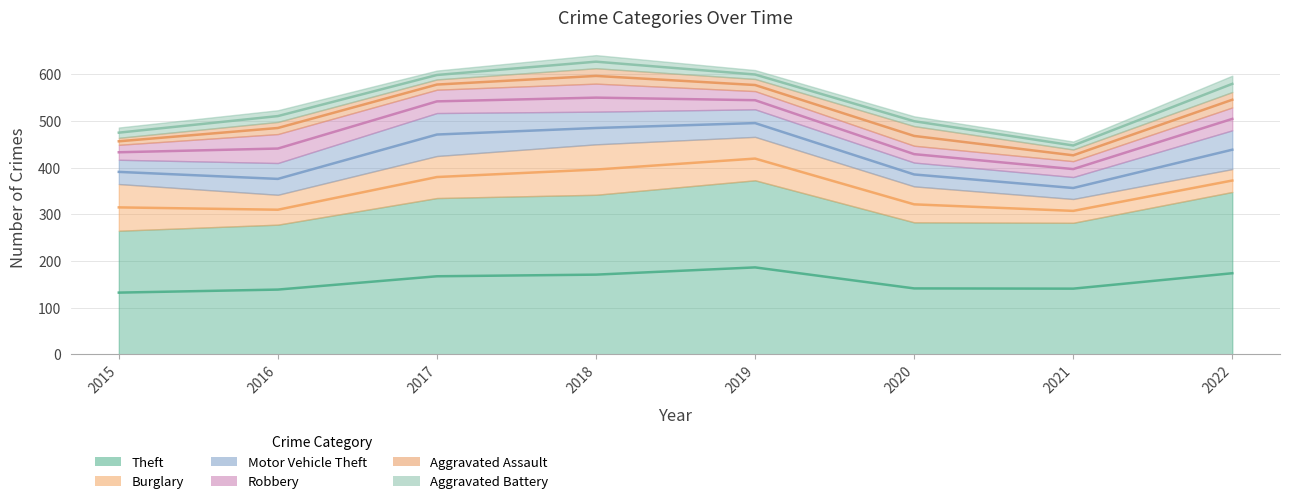

What is the value of the Aggravated Assault point at the 3rd from the left?

22